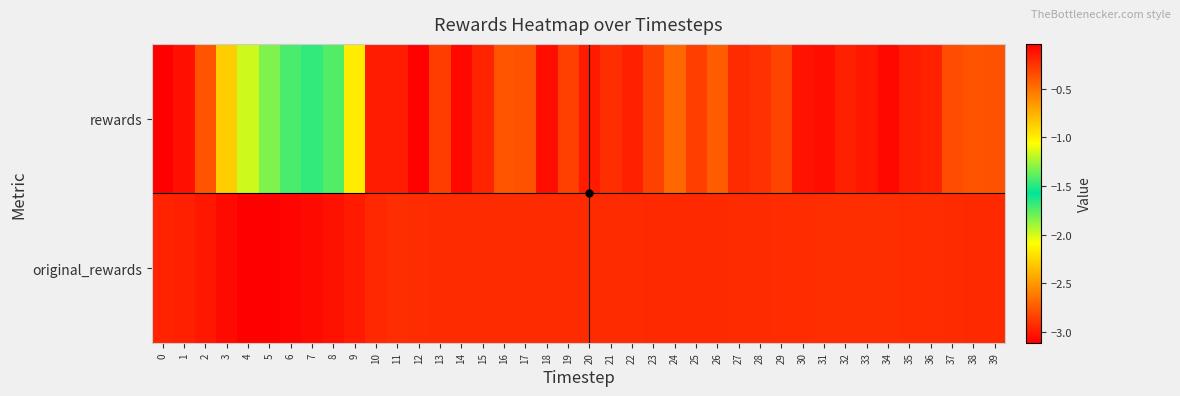

Reading left to right, what are all the values shown in this chart?

rewards: 0=-3.1	1=-3.0	2=-2.8	3=-2.3	4=-2.0	5=-1.8	6=-1.7	7=-1.7	8=-1.7	9=-2.2	10=-3.0	11=-3.0	12=-3.1	13=-2.9	14=-3.1	15=-3.0	16=-2.8	17=-2.8	18=-3.0	19=-2.9	20=-3.0	21=-2.9	22=-3.0	23=-2.8	24=-2.7	25=-2.9	26=-2.7	27=-2.9	28=-2.9	29=-2.8	30=-3.0	31=-3.0	32=-3.0	33=-3.0	34=-3.1	35=-3.0	36=-3.0	37=-2.8	38=-2.8	39=-2.8
original_rewards: 0=-0.2	1=-0.2	2=-0.1	3=-0.1	4=-0.0	5=-0.0	6=-0.1	7=-0.1	8=-0.1	9=-0.2	10=-0.2	11=-0.2	12=-0.2	13=-0.2	14=-0.2	15=-0.2	16=-0.2	17=-0.2	18=-0.2	19=-0.2	20=-0.2	21=-0.2	22=-0.2	23=-0.2	24=-0.2	25=-0.2	26=-0.2	27=-0.2	28=-0.2	29=-0.2	30=-0.2	31=-0.2	32=-0.2	33=-0.2	34=-0.2	35=-0.2	36=-0.2	37=-0.2	38=-0.2	39=-0.2